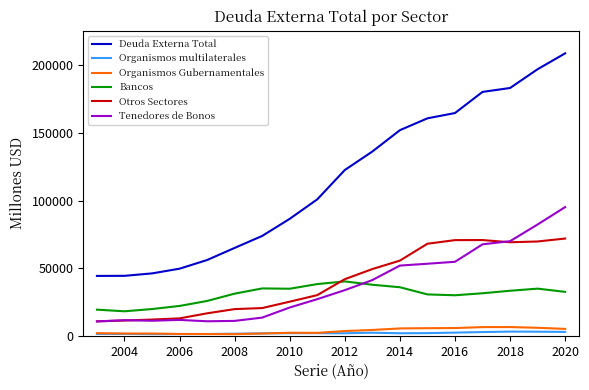

True or false: Otros Sectores and Deuda Externa Total intersect in this chart.

False